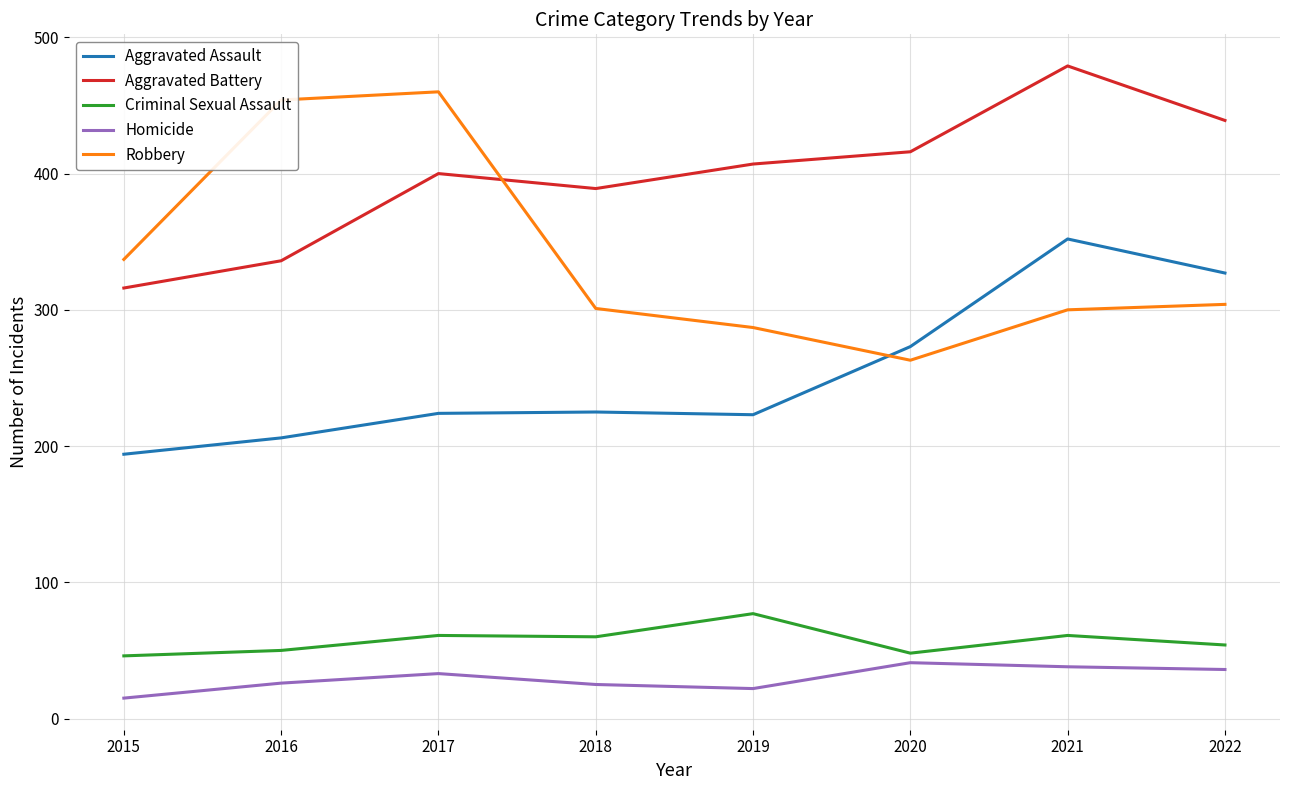

Is it true that Aggravated Assault equals 327 at 2022?

True